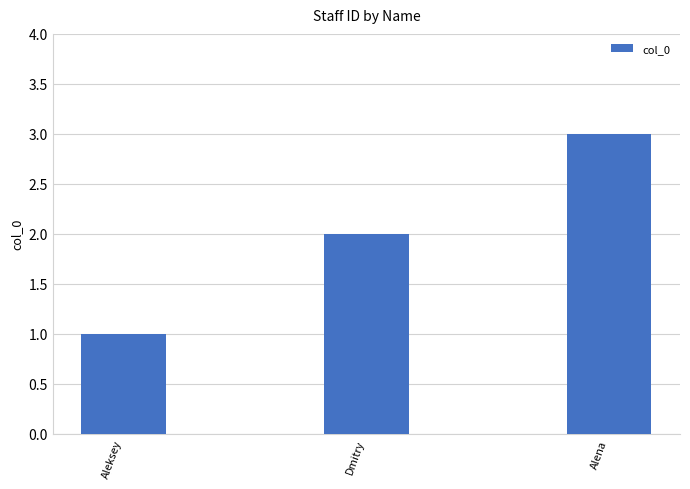

What is the sum of all values?

6